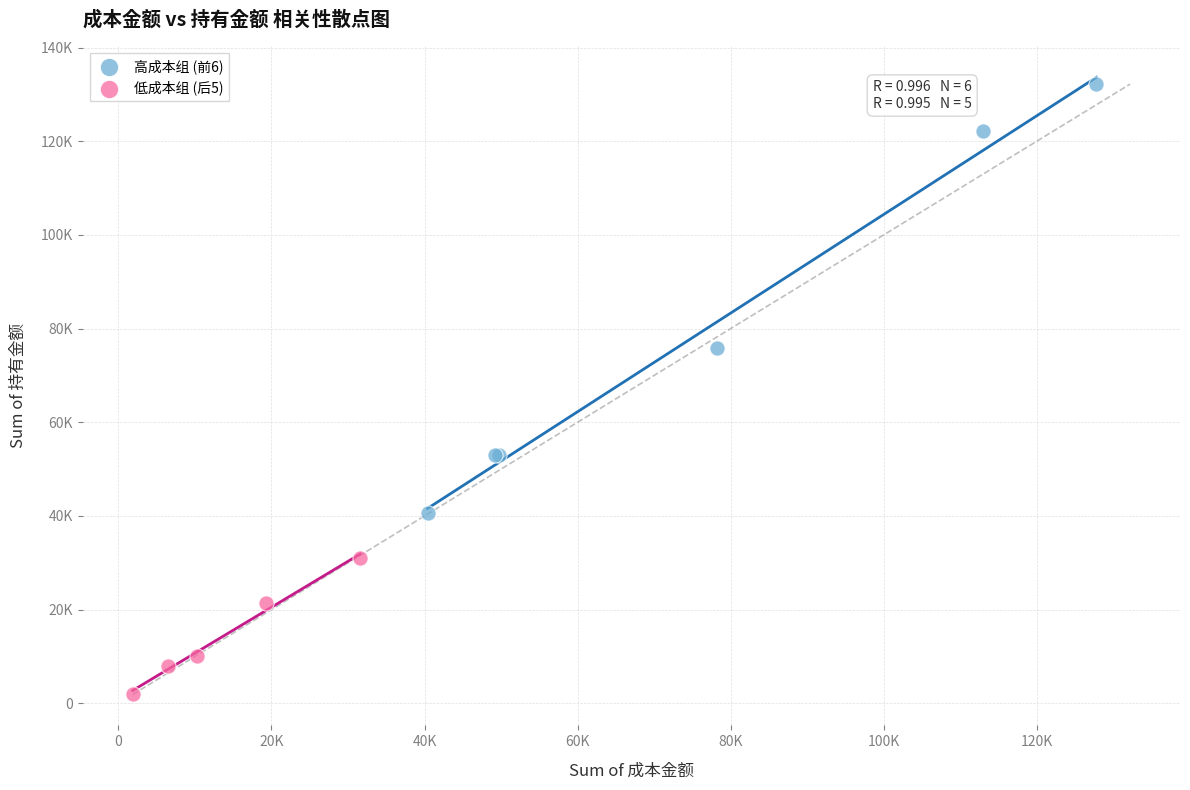

What are all the series names shown in the legend?

高成本组 (前6), 低成本组 (后5)